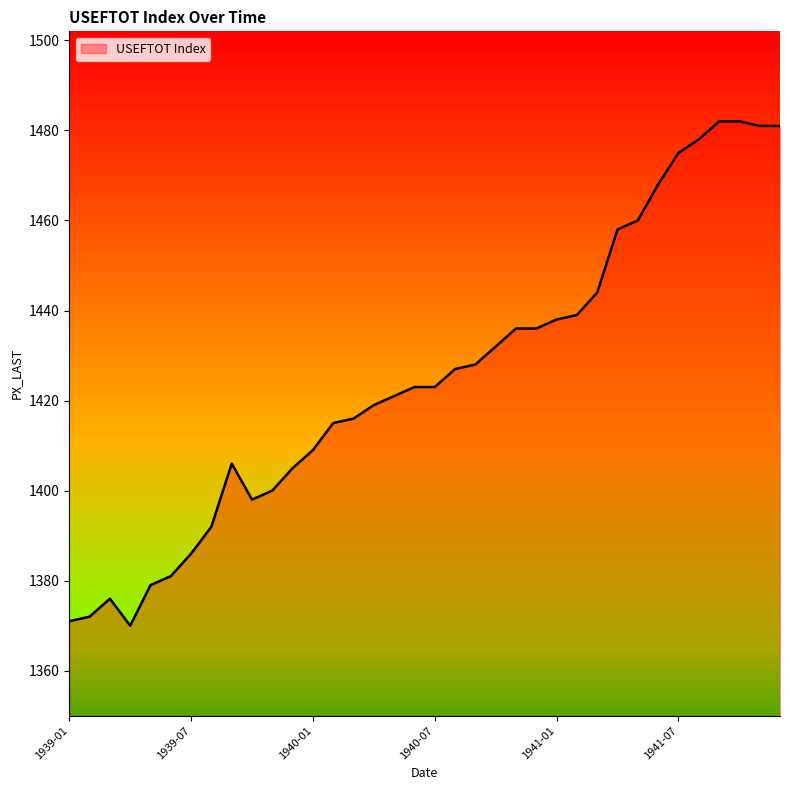

What is the maximum value shown in the chart?

1482